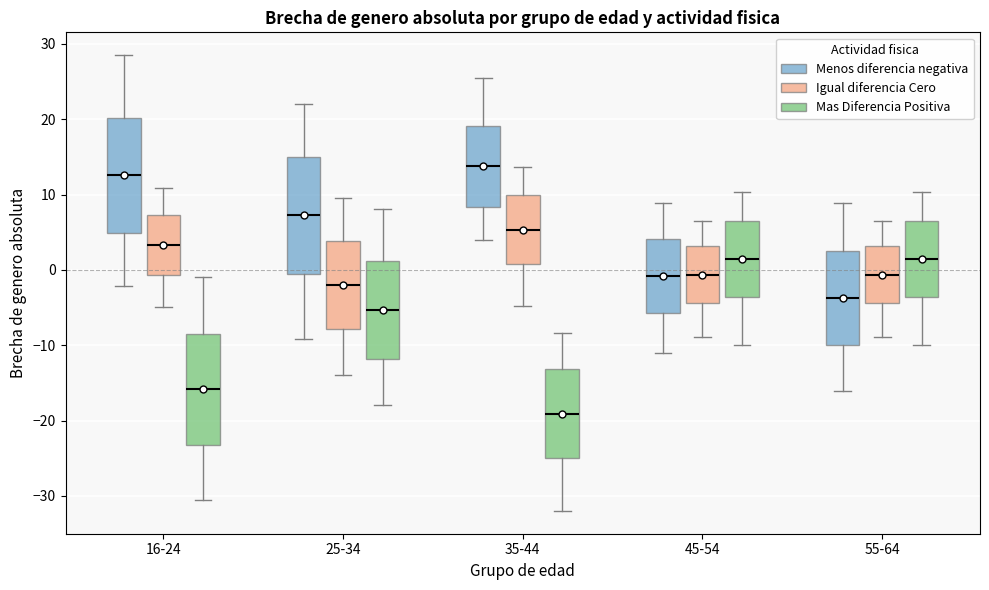

Where is the upper edge of the box for 45-54 (Menos diferencia negativa) on the y-axis? The values are not printed on the chart, so give them approximately, as read against the axis.

4